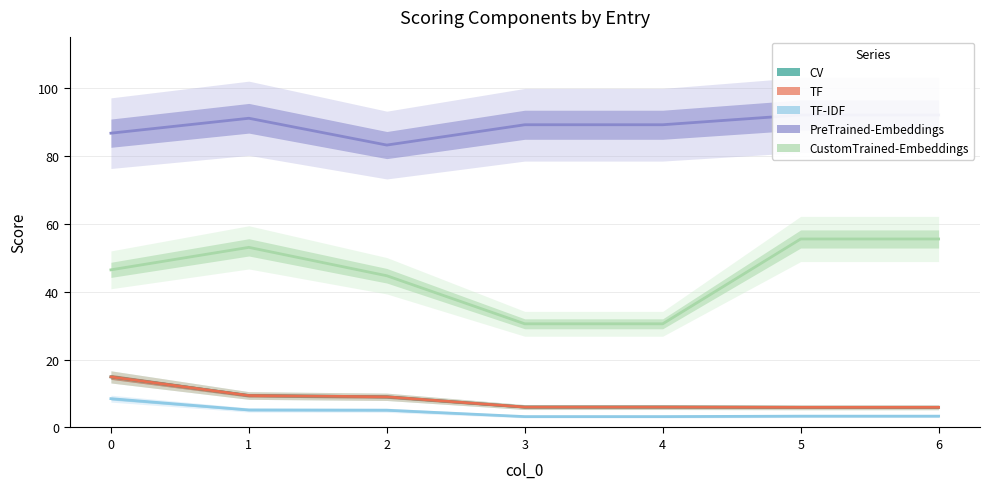

What value does the PreTrained-Embeddings series have at 4?

89.1